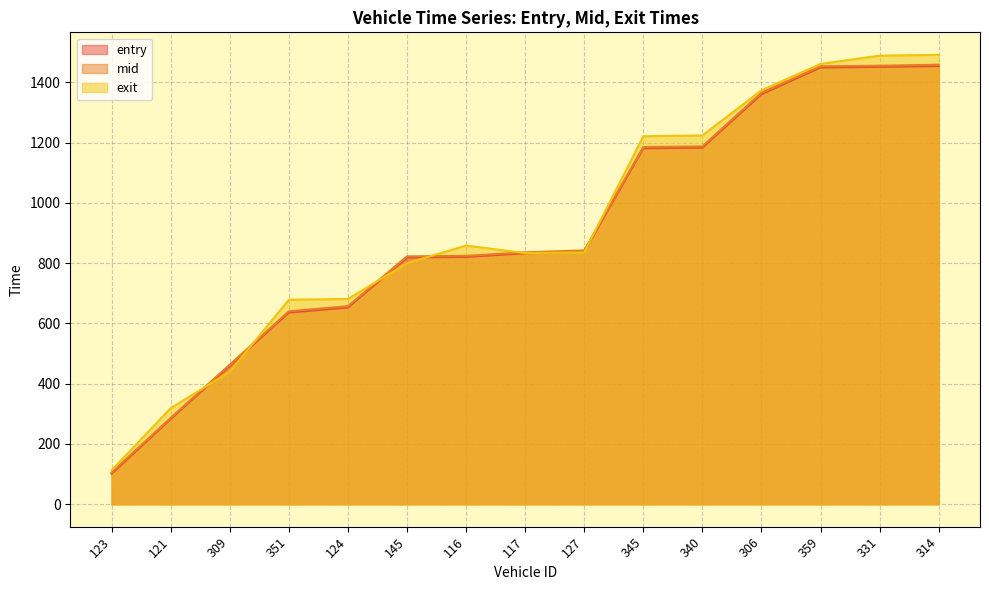

How many values in the exit series are below 835?

7